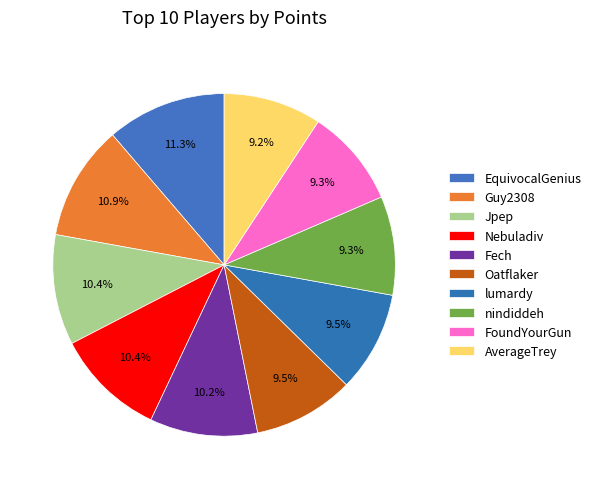

To the nearest percent, what percentage of the pie is EquivocalGenius?

11%